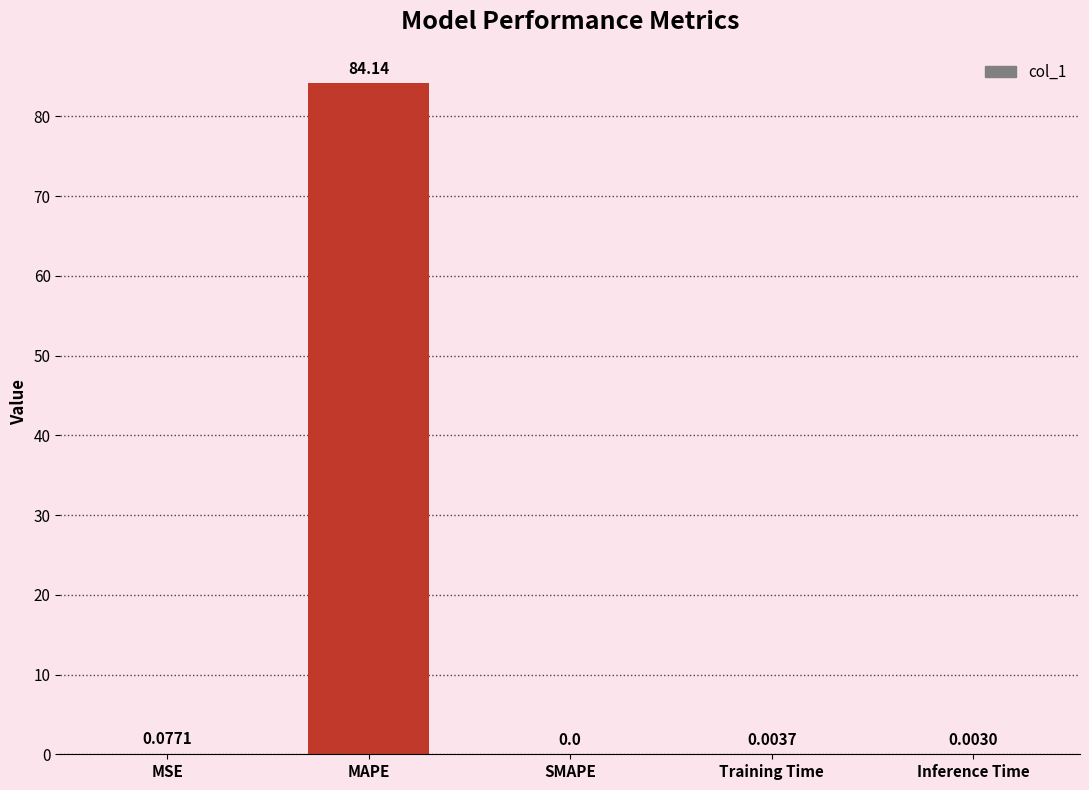

What is the sum of the values at MAPE and Training Time?

84.1